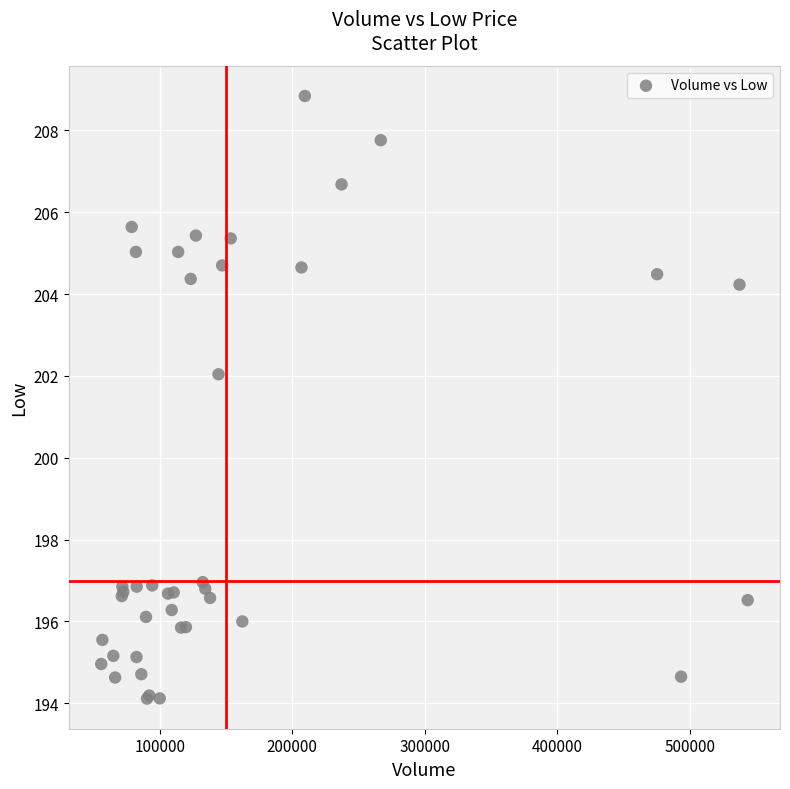

What Y value in the scatter plot is closest to 201?

202.0